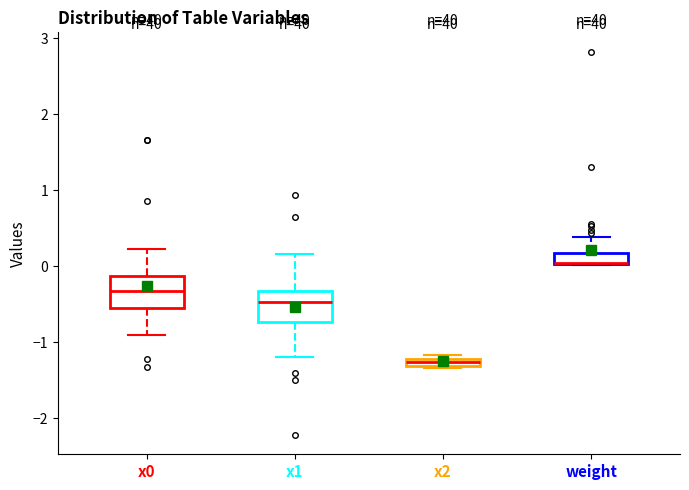

Which box has the lowest median line?

x2